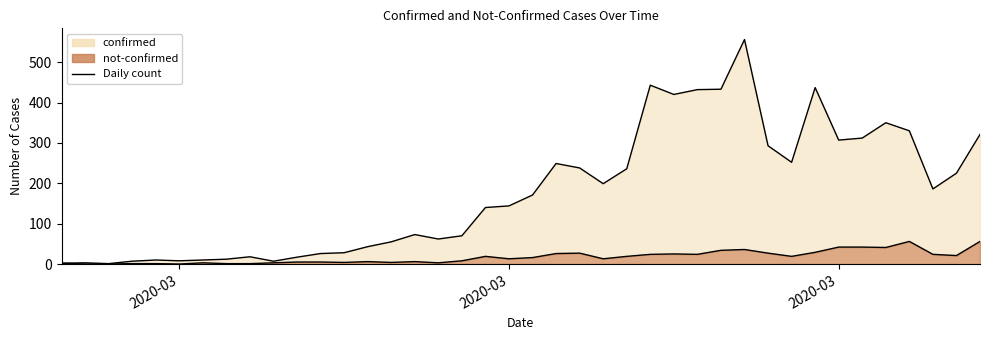

Which category has the lowest value across all series?

2020-02-28